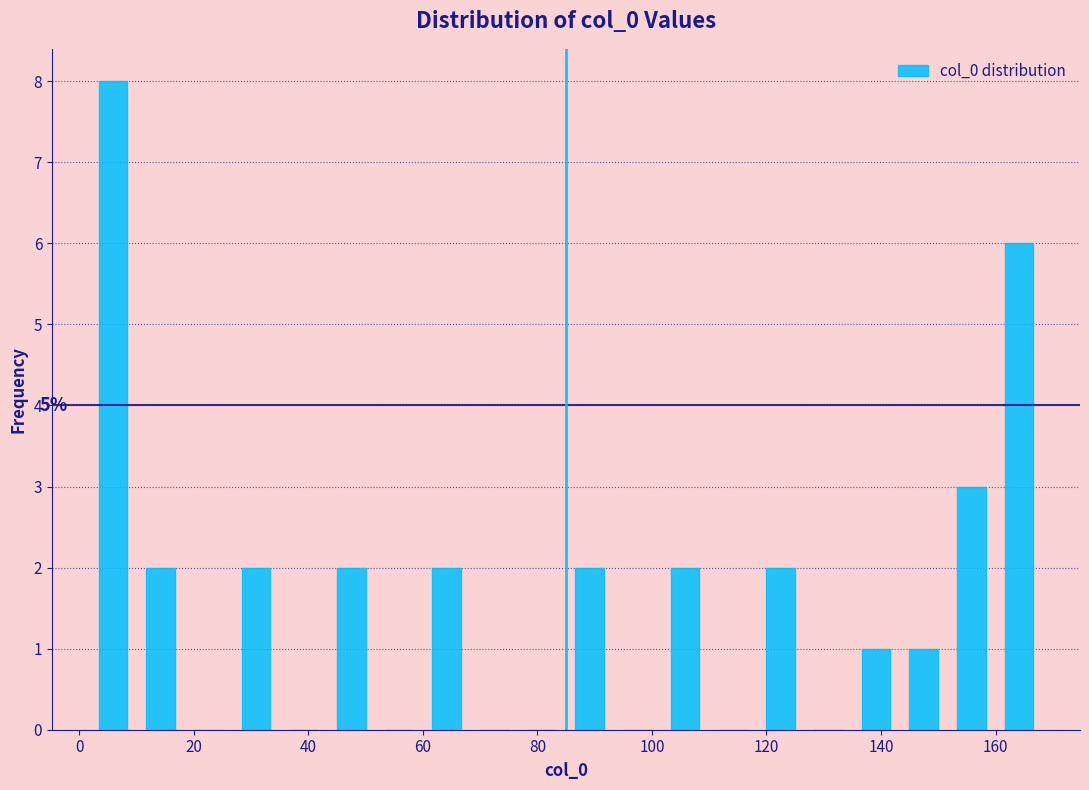

Over which range of the x-axis is the bar tallest?

2 to 10